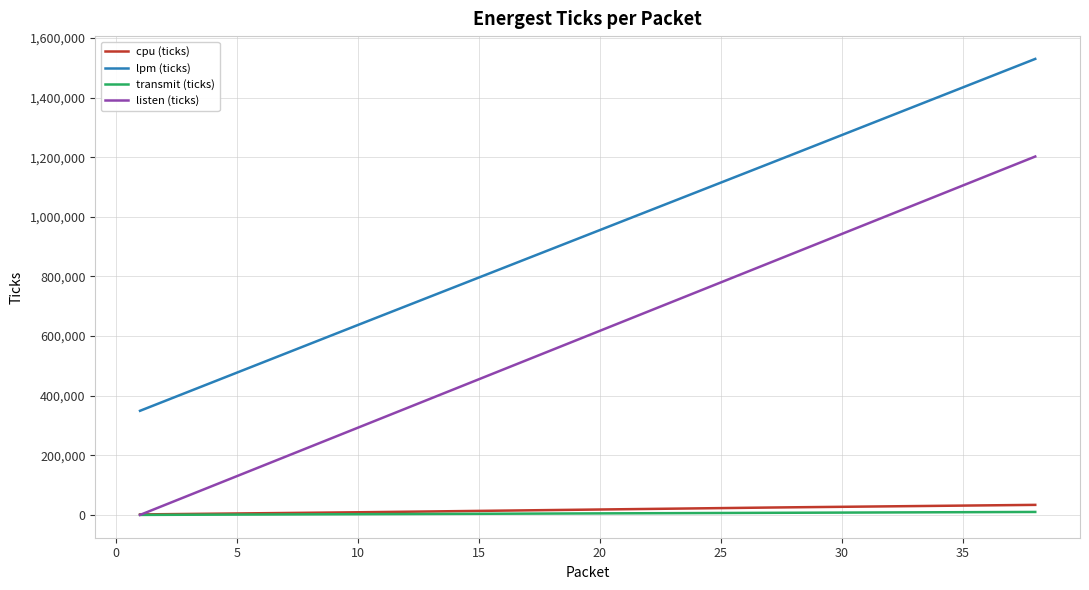

What is the sum of all cpu (ticks) values?

679057